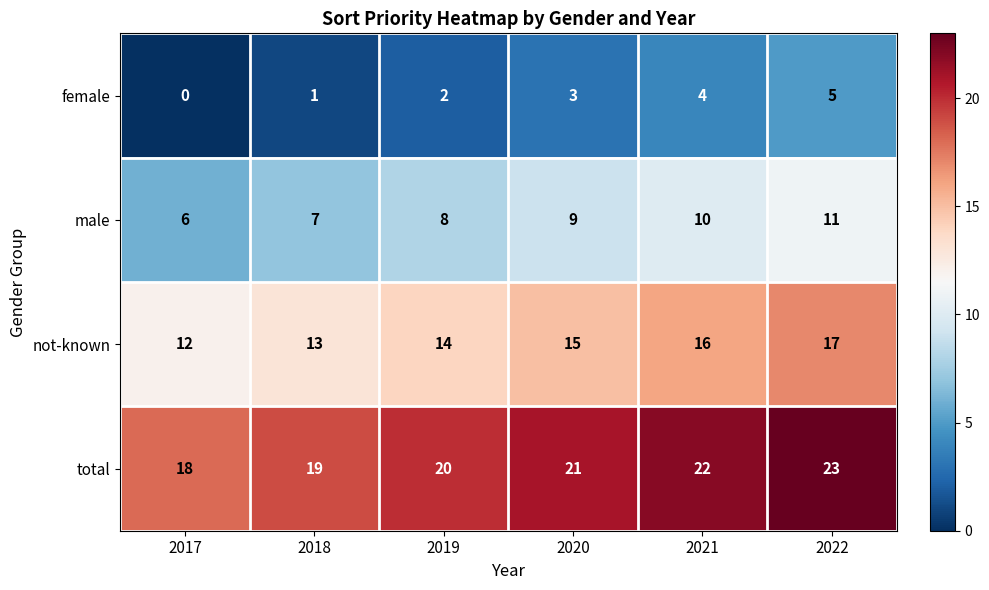

Reading left to right, extract all data points from this chart.

female: 0	1	2	3	4	5
male: 6	7	8	9	10	11
not-known: 12	13	14	15	16	17
total: 18	19	20	21	22	23